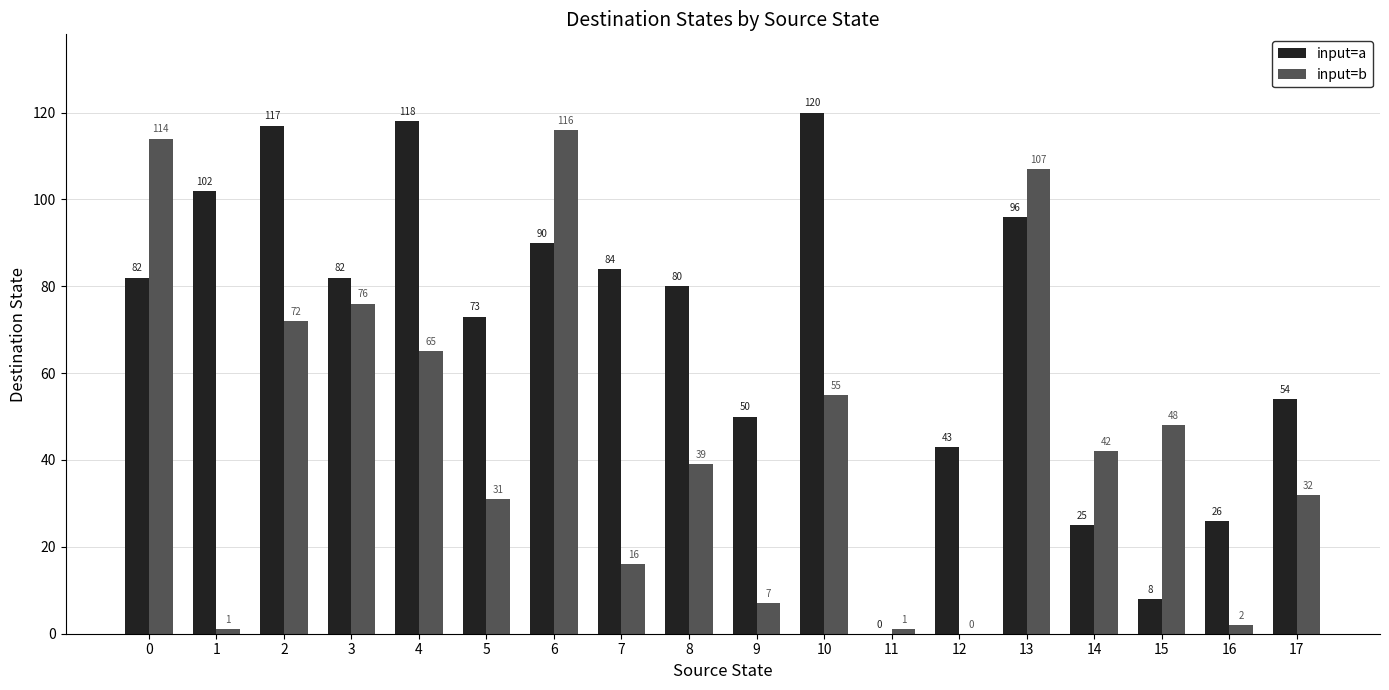

Which series has the largest total across all categories?

input=a